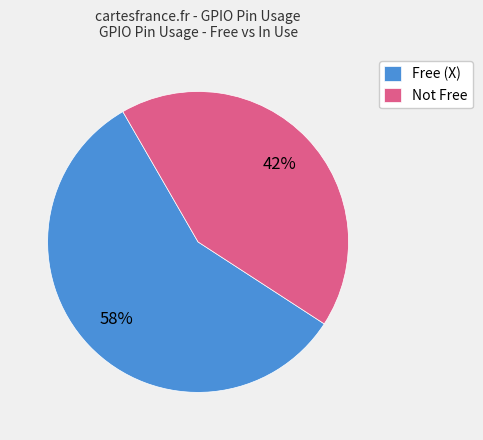

Which category accounts for the majority?

Free (X)